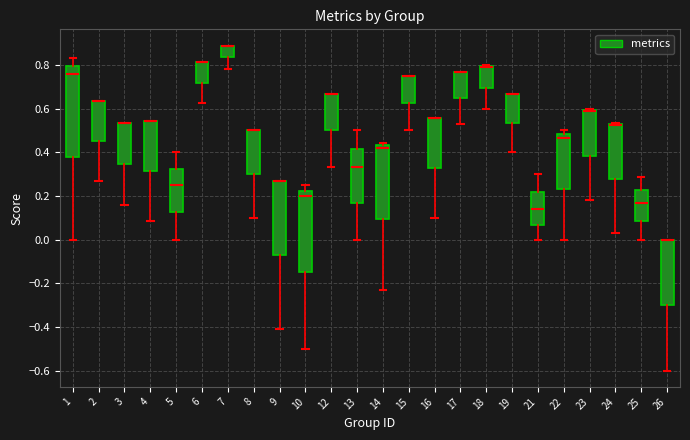

Where is the lower edge of the box at x = 5 on the y-axis? The values are not printed on the chart, so give them approximately, as read against the axis.

0.12